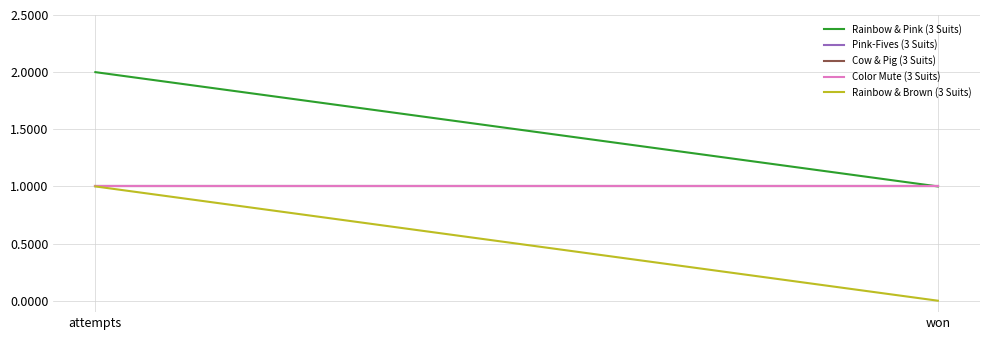

Count the number of categories in the chart.

2